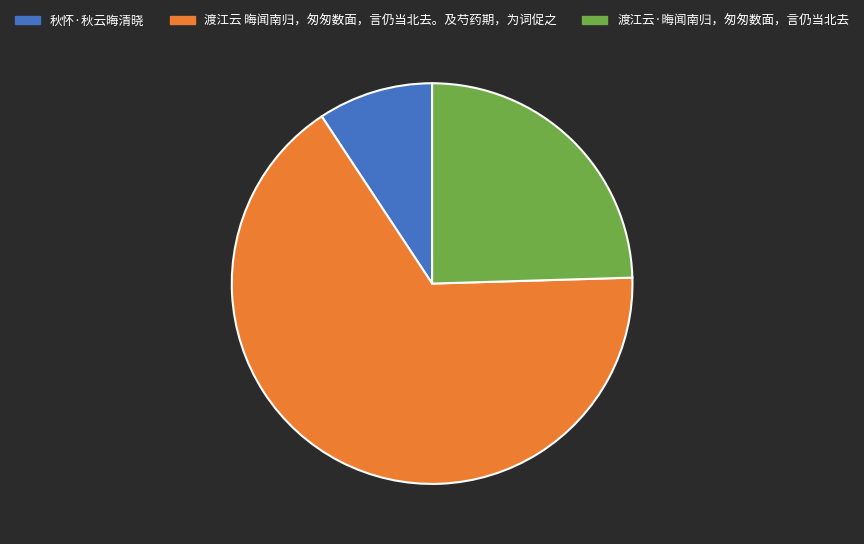

Which category has the smallest portion of the pie?

秋怀·秋云晦清晓